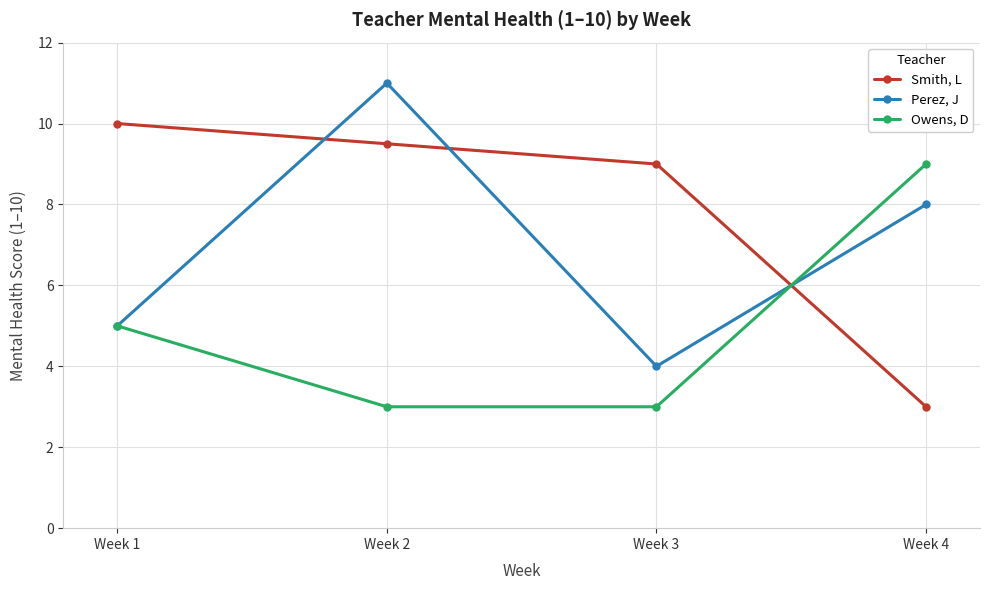

At which category is the sum across all series the highest?

Week 2